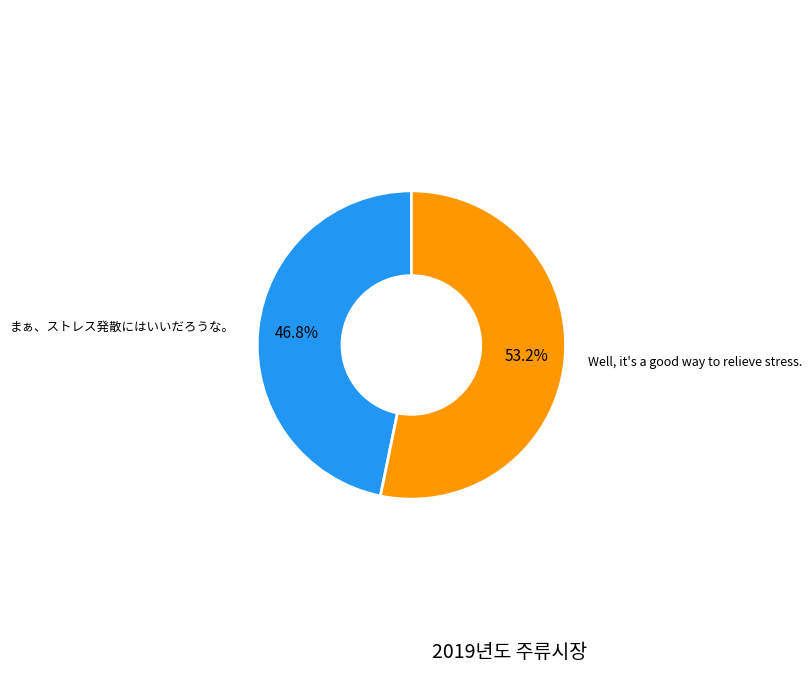

Rank the categories by value from lowest to highest.

まぁ、ストレス発散にはいいだろうな。, Well, it's a good way to relieve stress.